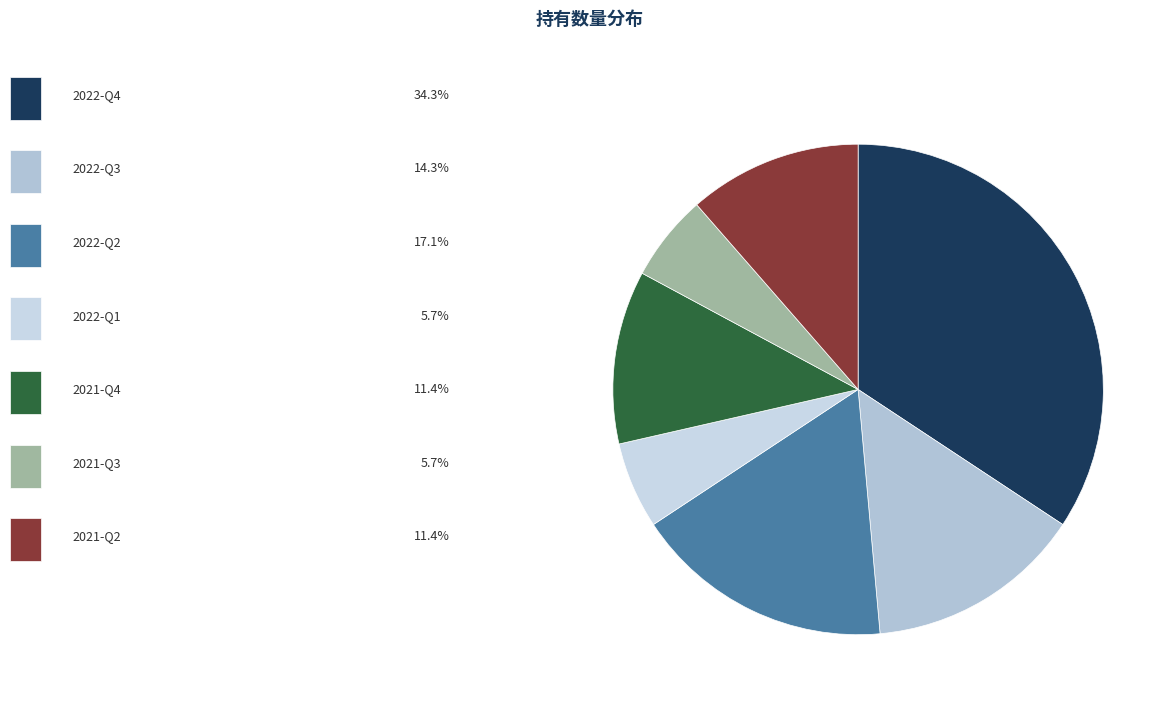

To the nearest percent, what is the average slice percentage?

14%